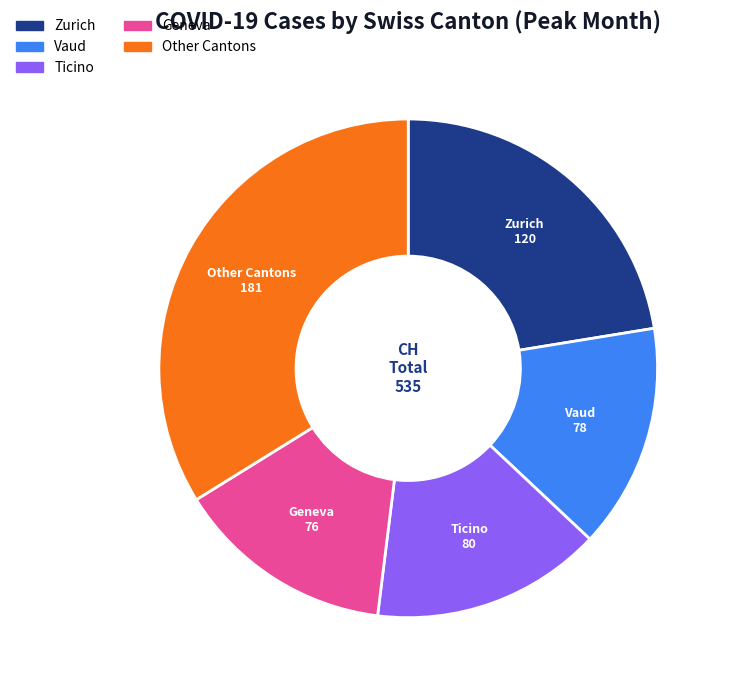

Is there any slice that represents more than half of the pie?

No